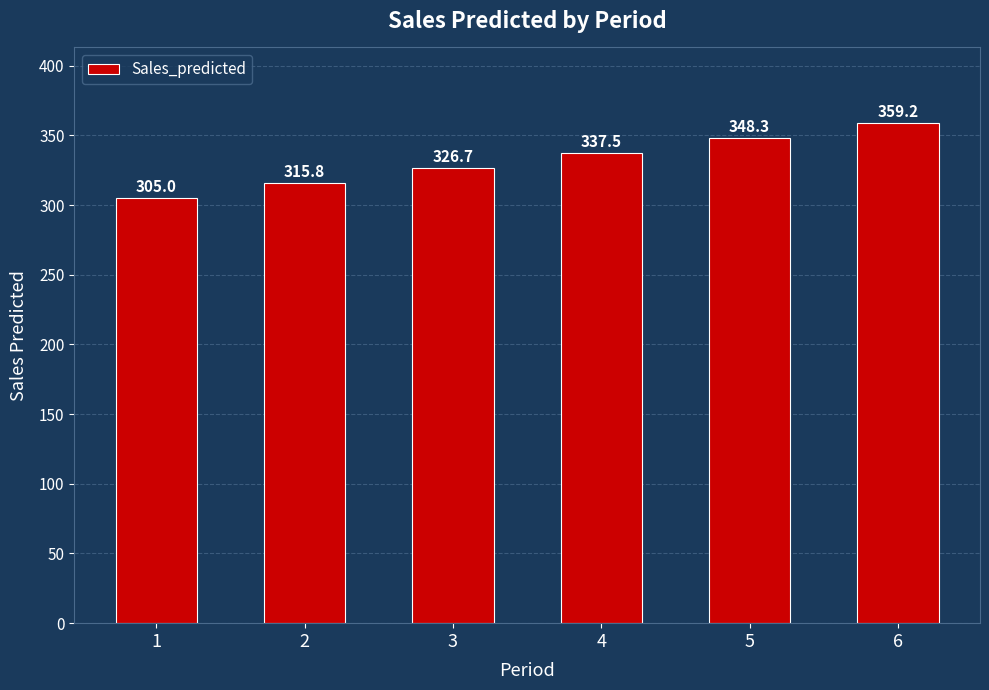

Reading left to right, what are all the values shown in this chart?

1=305.0	2=315.8	3=326.7	4=337.5	5=348.3	6=359.2